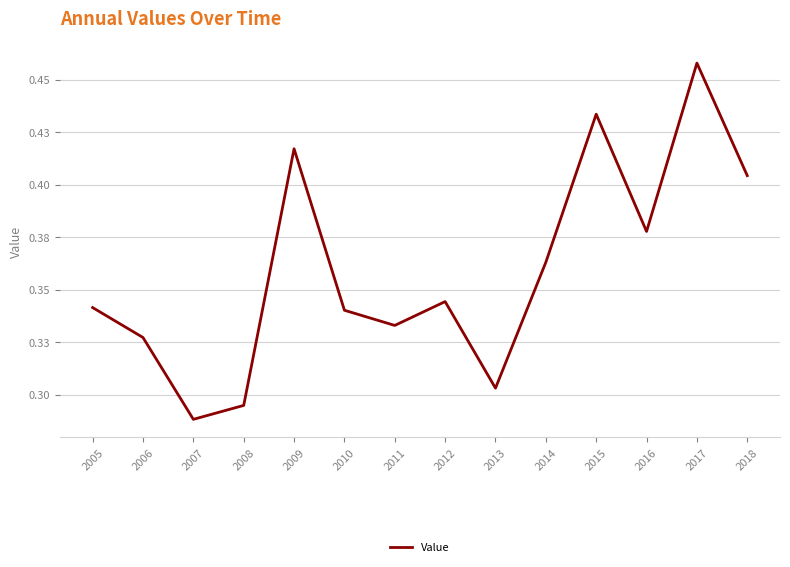

Does the chart display data point markers on the line(s)?

No